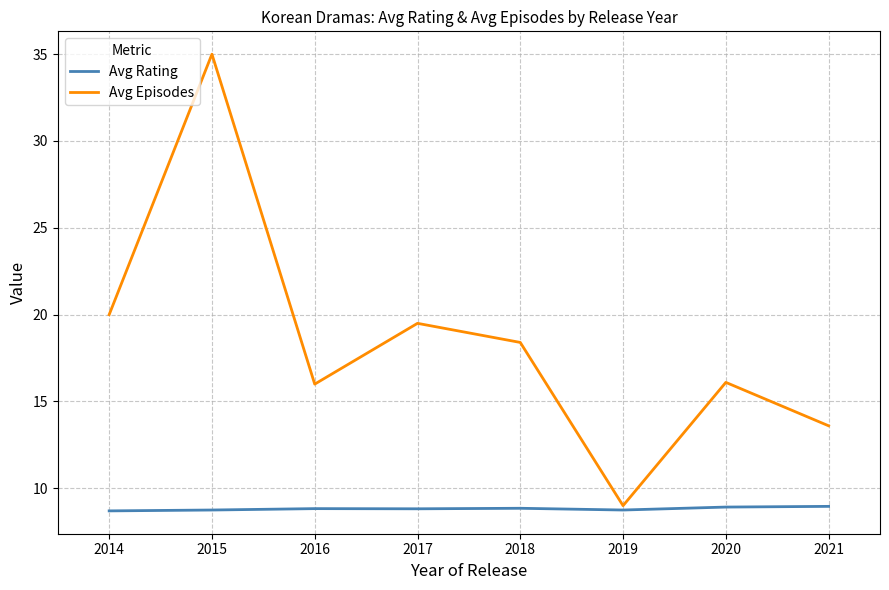

In Avg Rating, how many points are lower than both neighbors (excluding endpoints)?

2